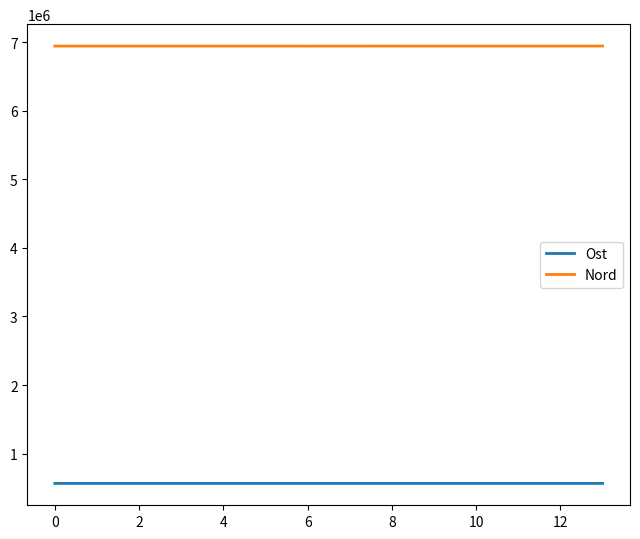

Which series has the largest total across all categories?

Nord